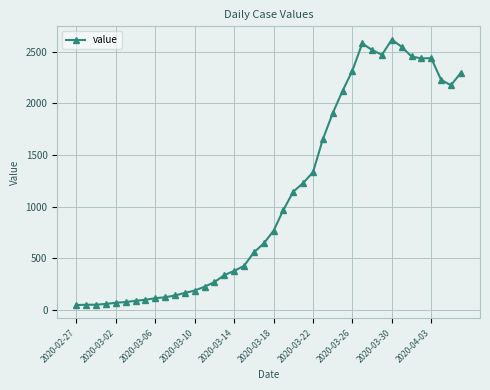

What is the maximum value shown in the chart?

2615